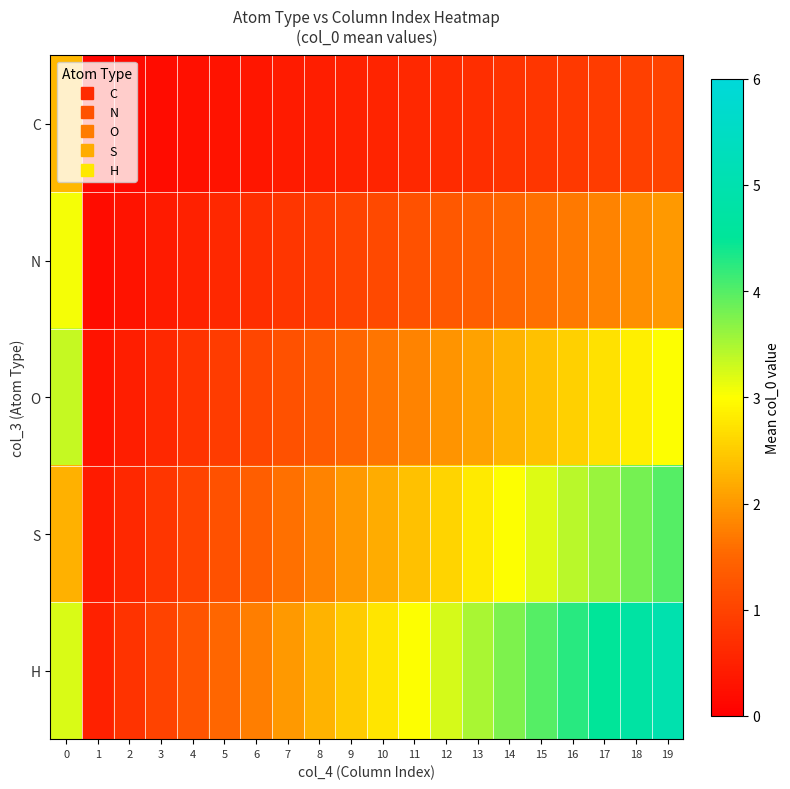

At how many categories does at least one series exceed 4?

4